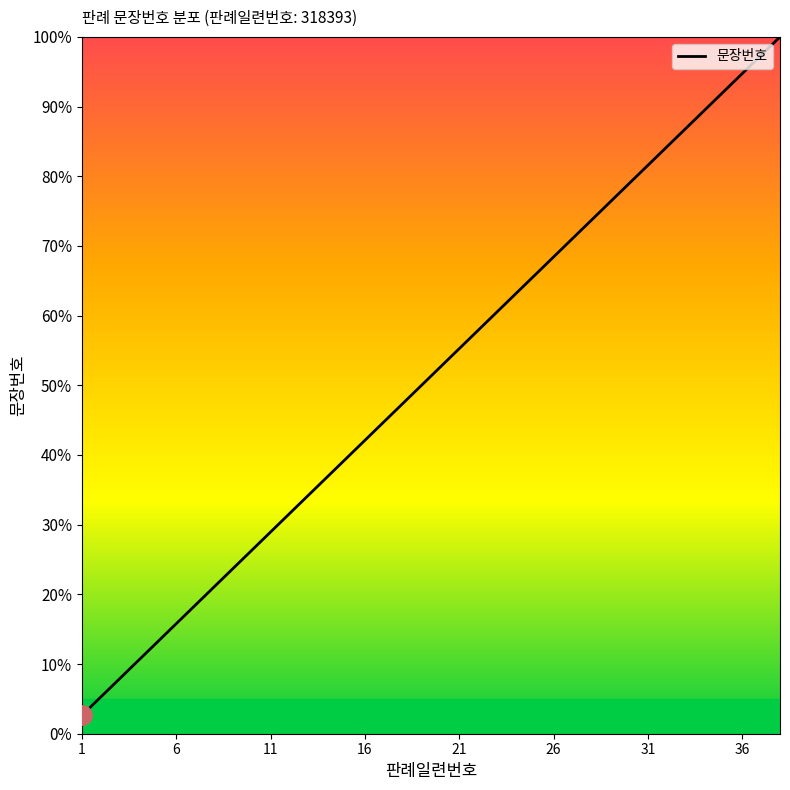

What is the difference between the maximum and minimum values?

97.4